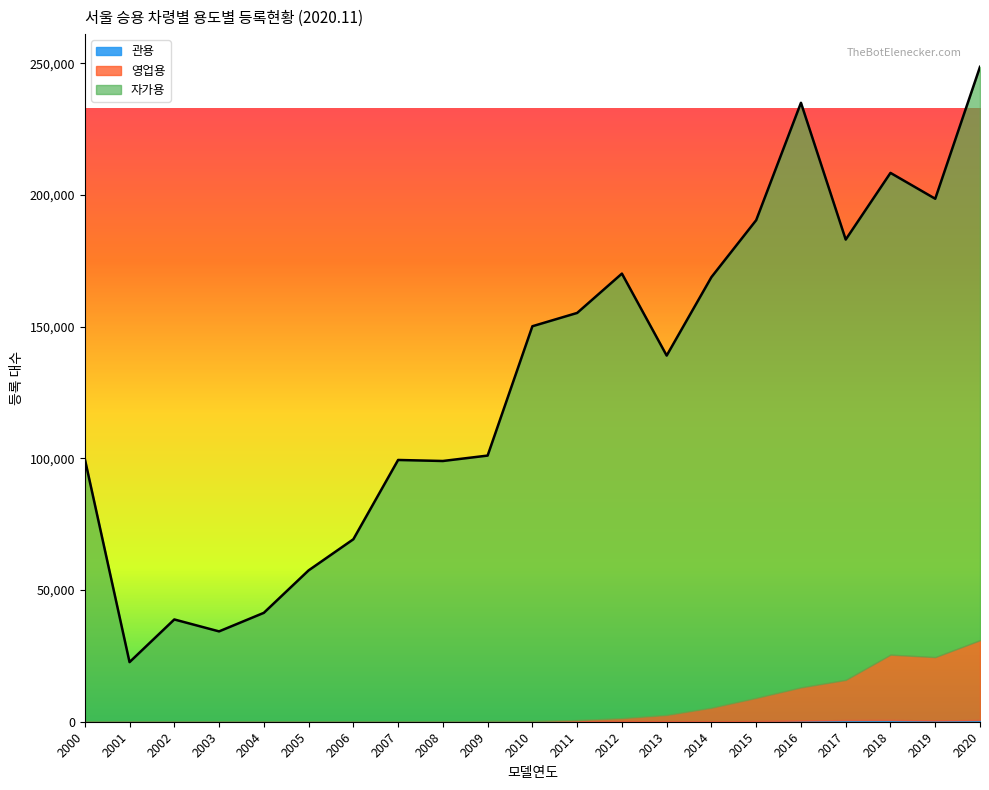

What is the difference between the maximum and second lowest values in the 자가용 series?

187676